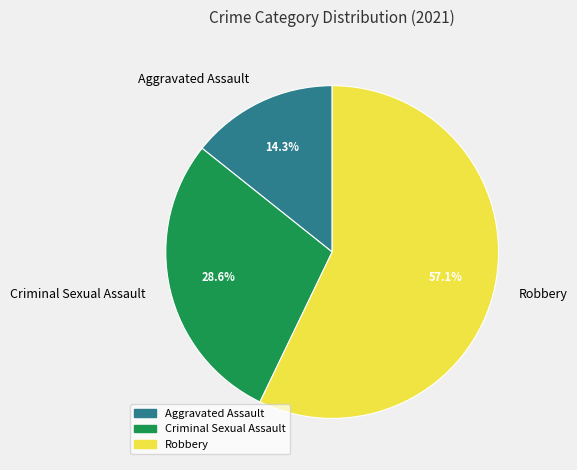

Is there any slice that represents more than half of the pie?

Yes